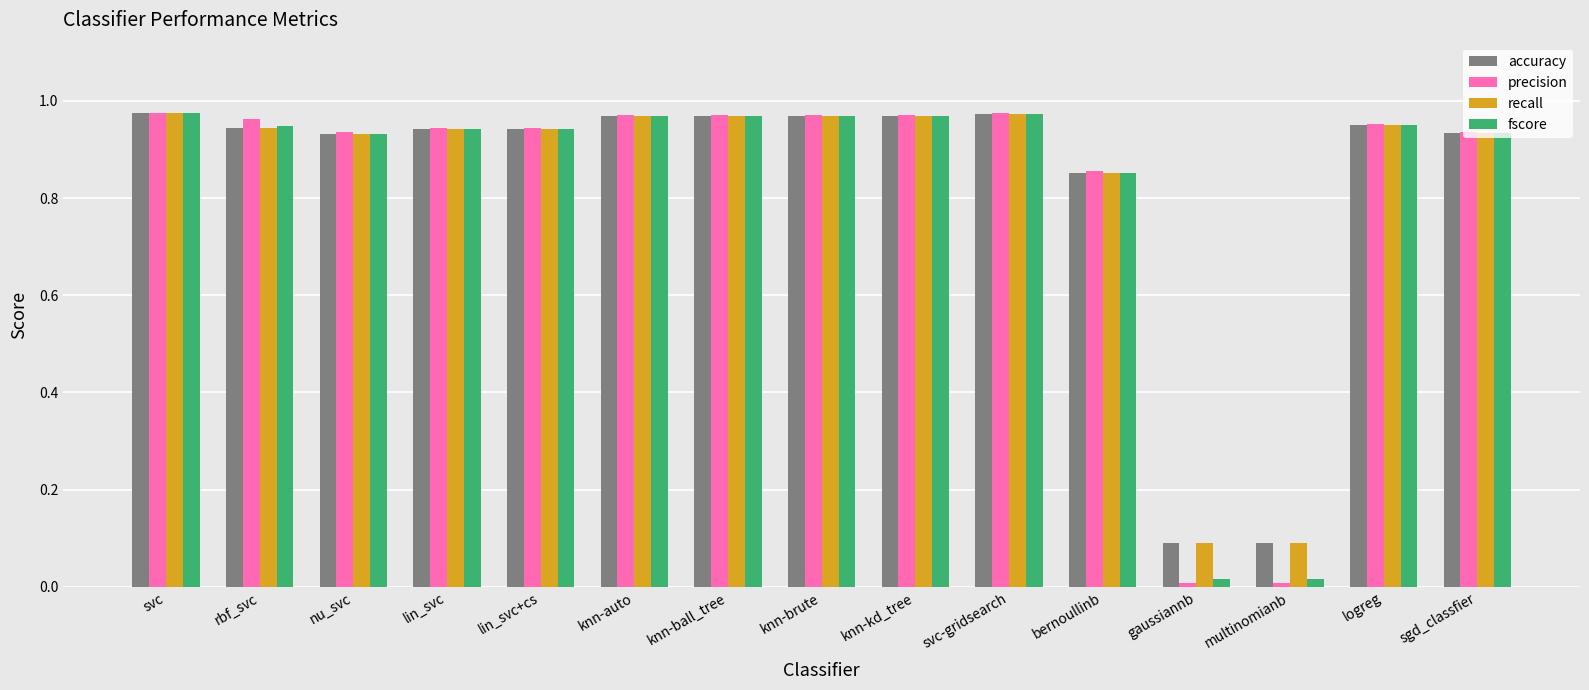

Is it true that fscore equals 1.5 at svc-gridsearch?

False